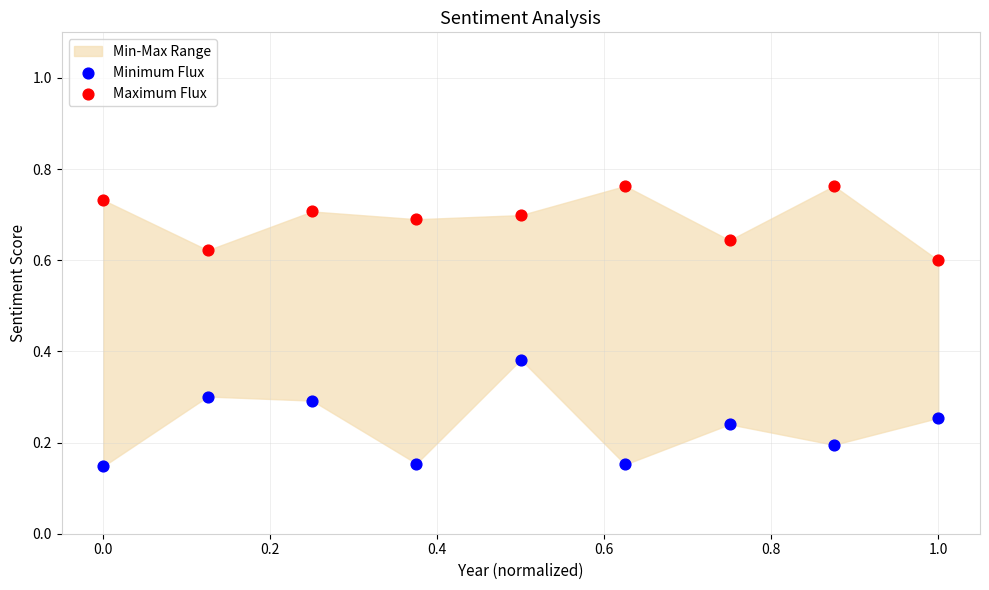

Which series reaches the maximum Y coordinate?

Maximum Flux